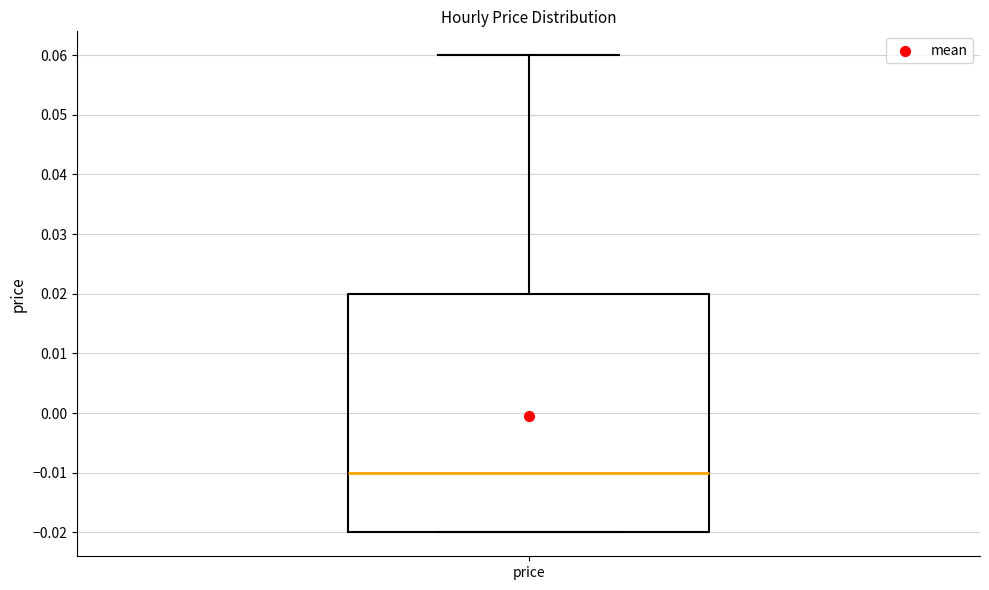

Transcribe this box plot: give where the median line is, the range the box spans, and where the two whiskers end, as read against the y-axis. The values are not printed on the chart, so give them approximately, as read against the axis.

median -0.01, box -0.02 to 0.02, whiskers -0.02 to 0.06